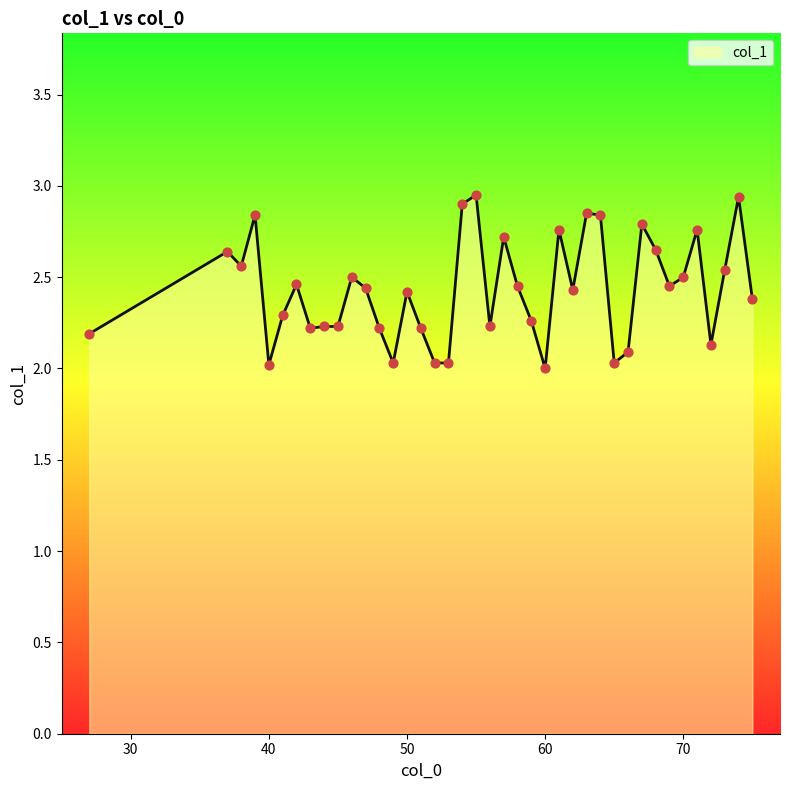

What is the smallest value displayed?

2.0